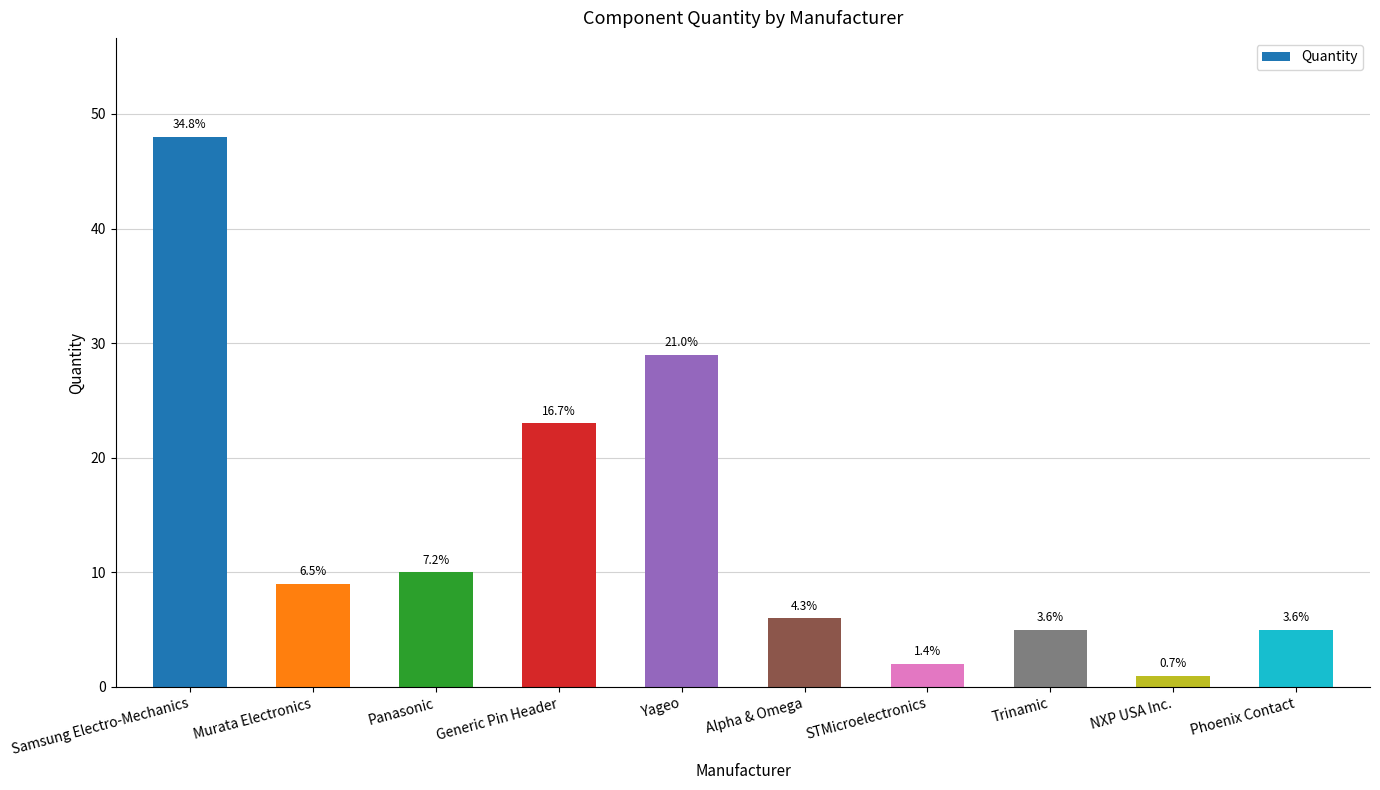

What is the smallest value displayed?

1